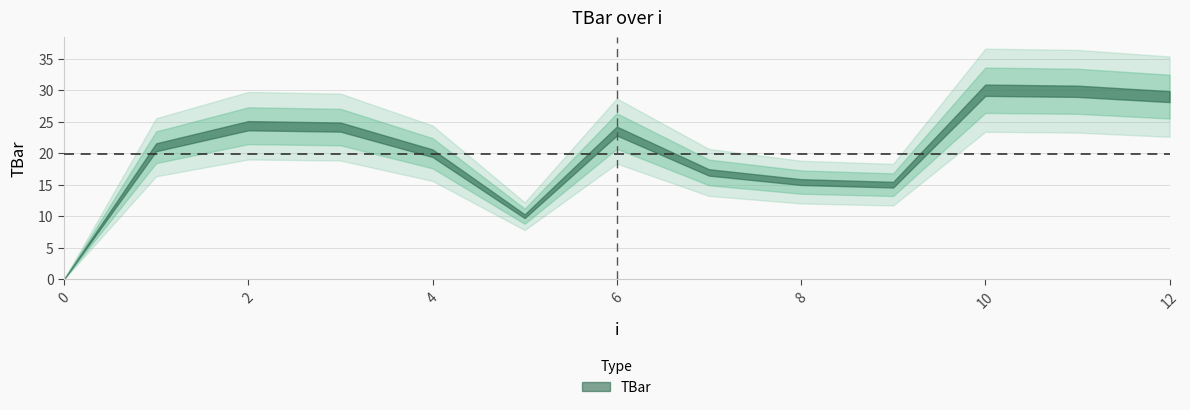

How many categories are shown in the chart?

13